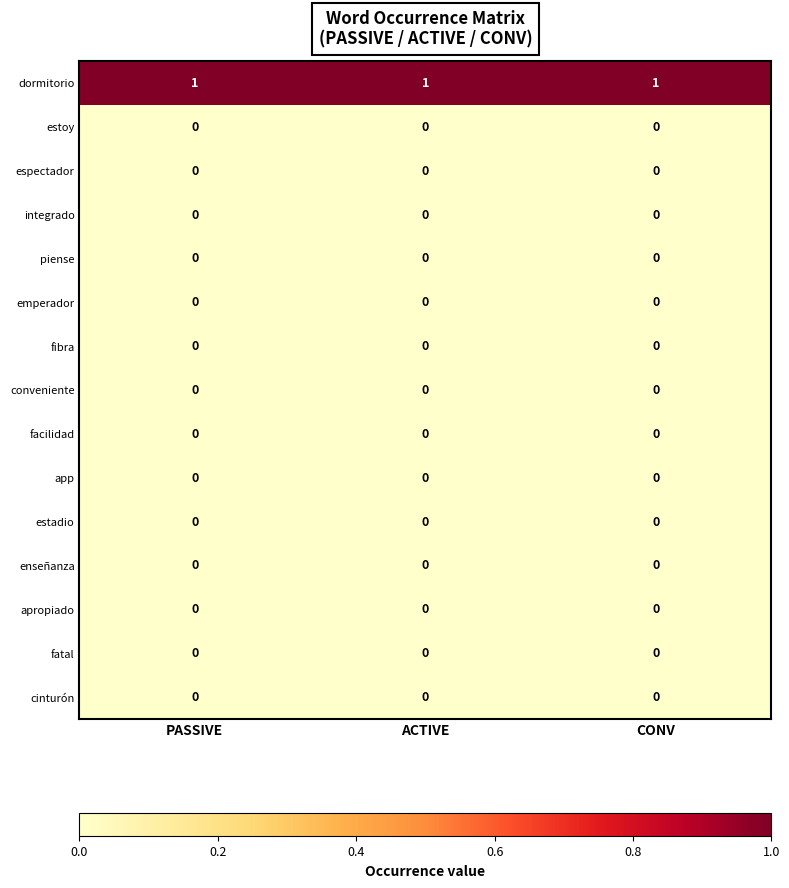

Which series has the largest total across all categories?

dormitorio